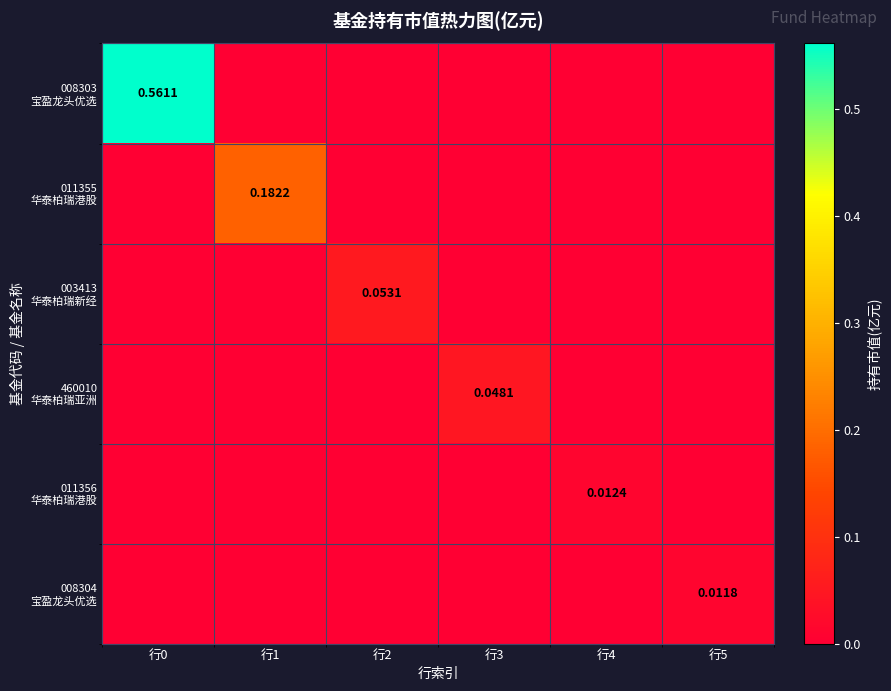

Which series changed the most between 行2 and 行4?

003413 华泰柏瑞新经